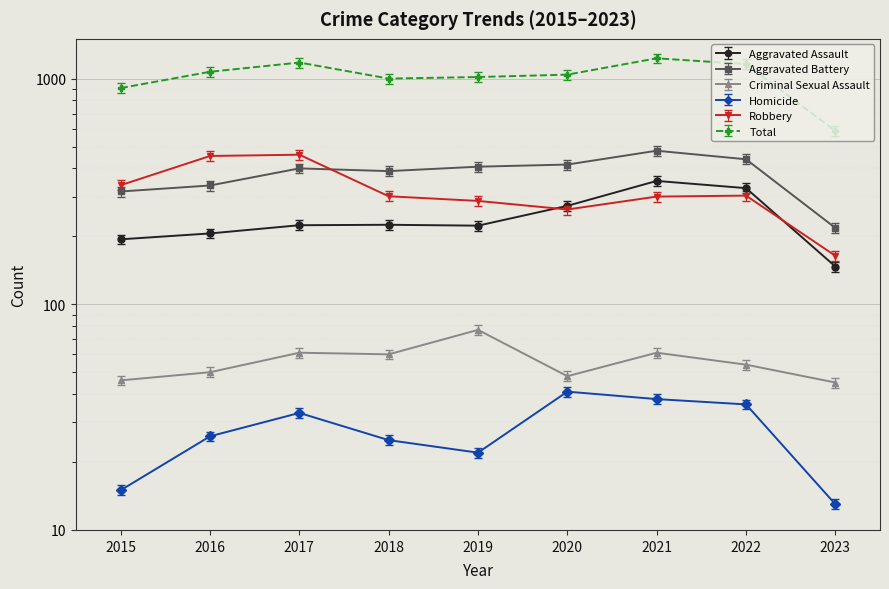

Is the value of Criminal Sexual Assault at 2023 greater than the value of Aggravated Battery at 2015?

No